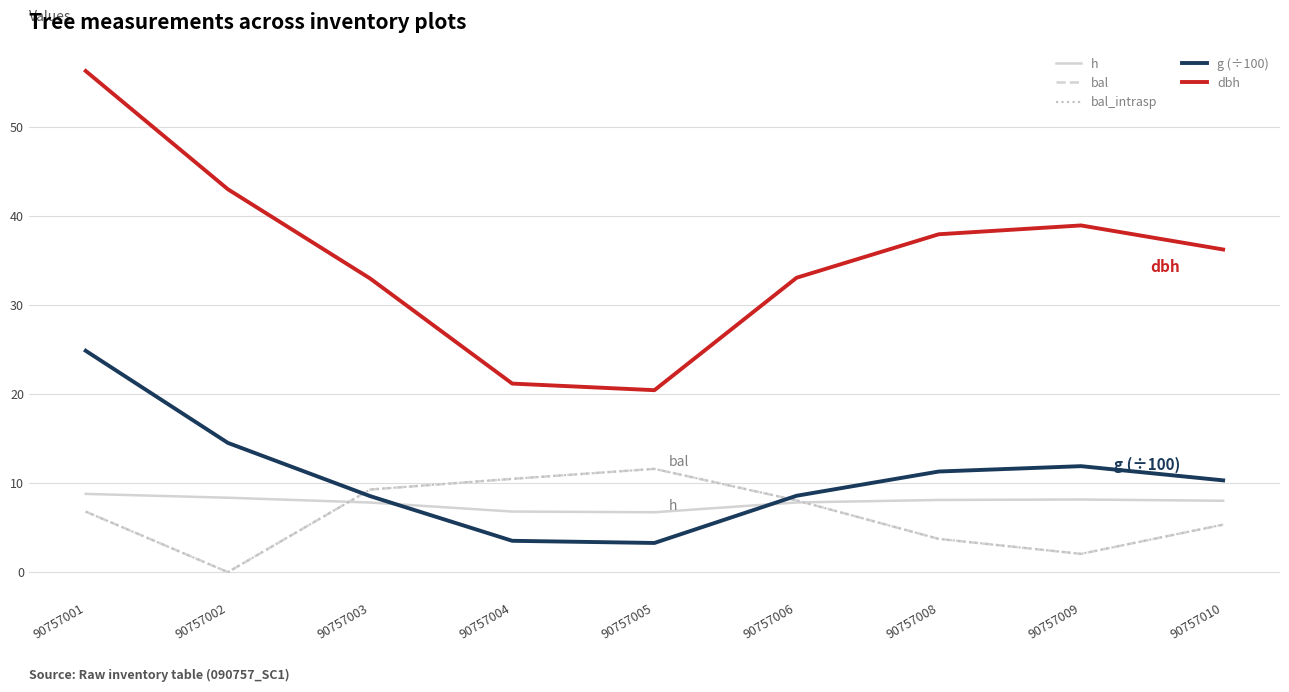

How many lines are shown in the chart?

5